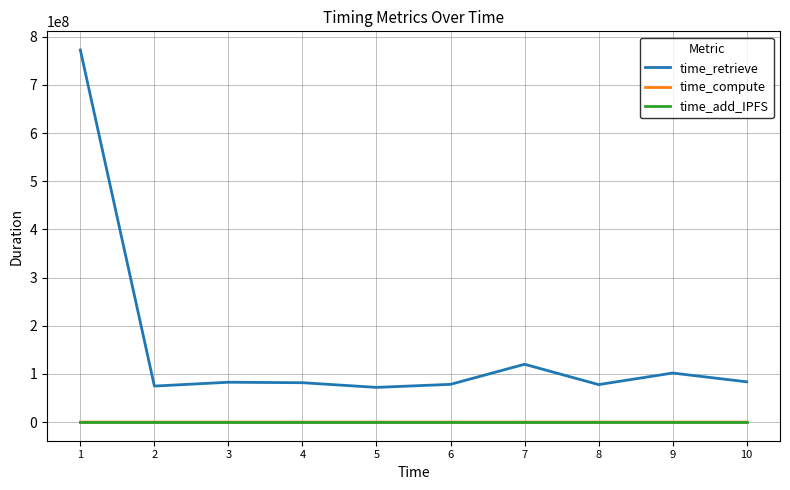

Which series changed the most between 1 and 5?

time_retrieve